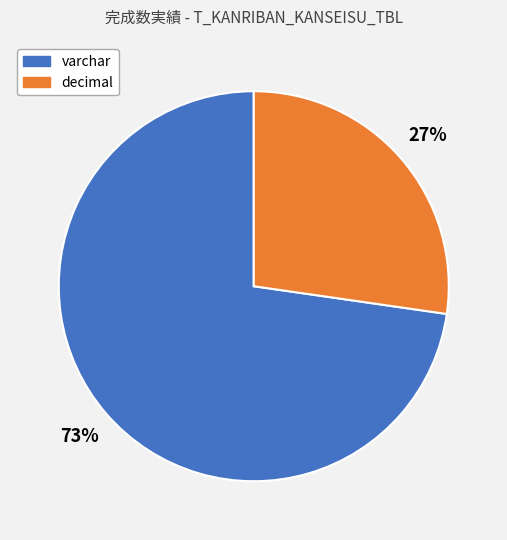

Between varchar and decimal, which is larger?

varchar